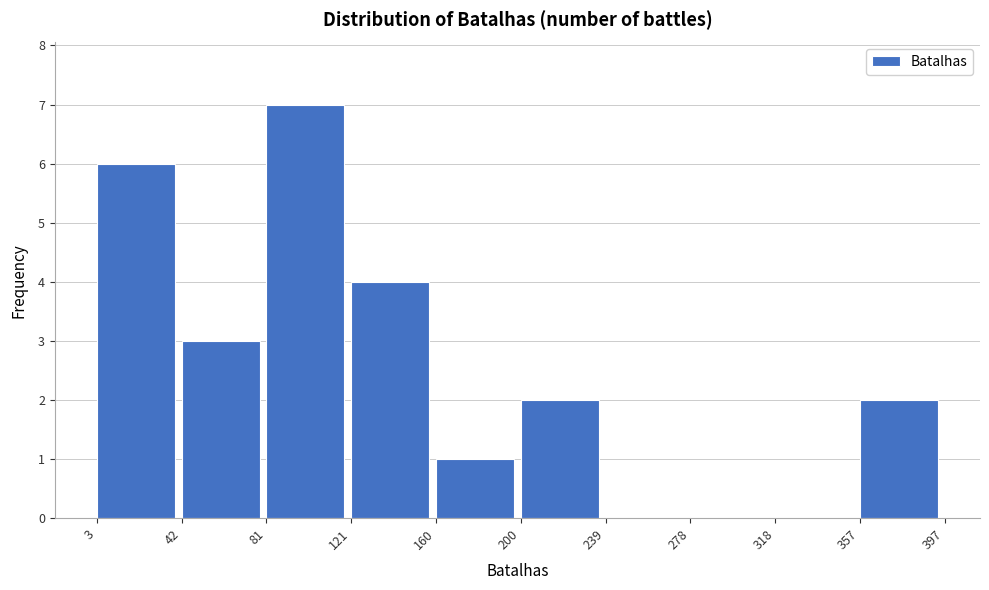

Reading left to right, transcribe this chart: for each bar, give the range it covers on the x-axis and its height. The values are not printed on the chart, so give them approximately, as read against the axis.

3 to 42: 6
42 to 81: 3
81 to 121: 7
121 to 160: 4
160 to 200: 1
200 to 239: 2
239 to 278: 0
278 to 318: 0
318 to 357: 0
357 to 397: 2